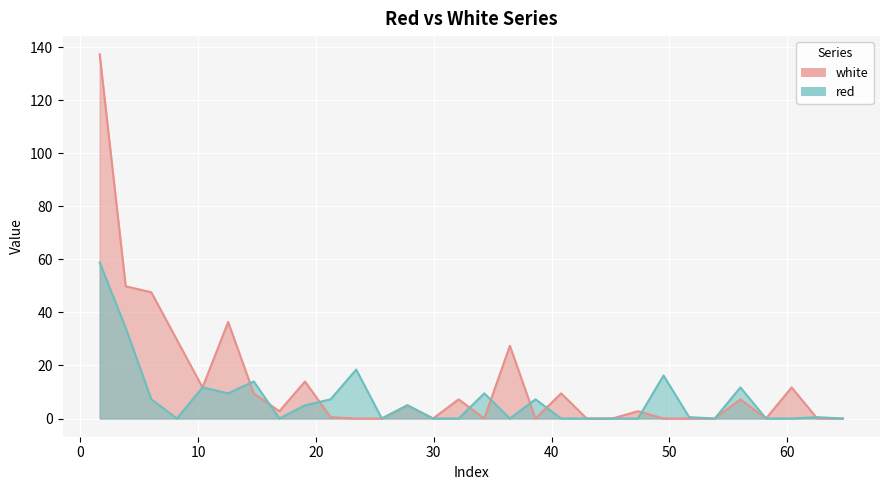

The white series shows 2.2 at 14.7265. True or false?

False